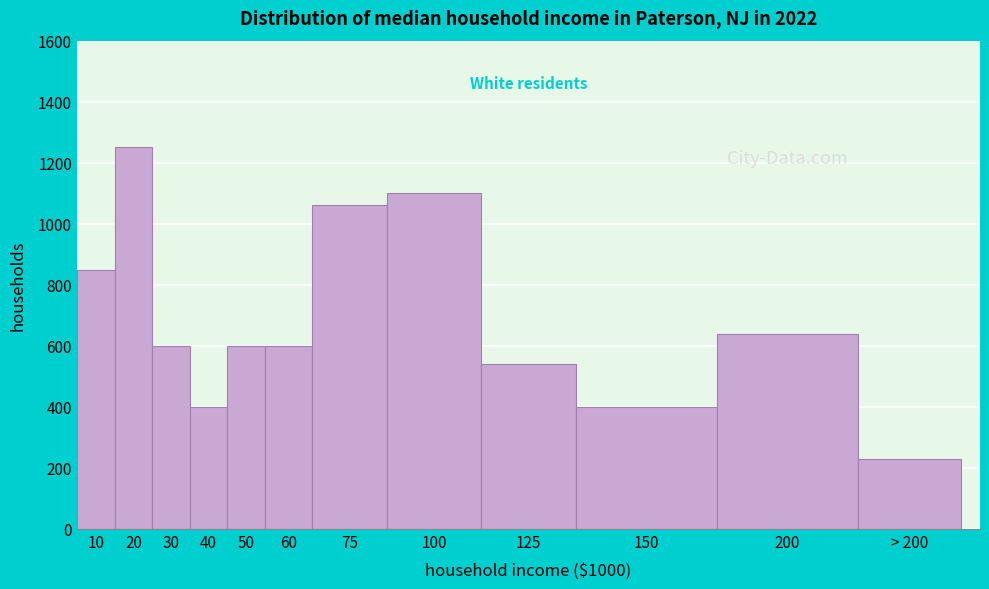

Reading right to left, extract all data points from this chart.

230	640	400	540	1100	1060	600	600	400	600	1250	850